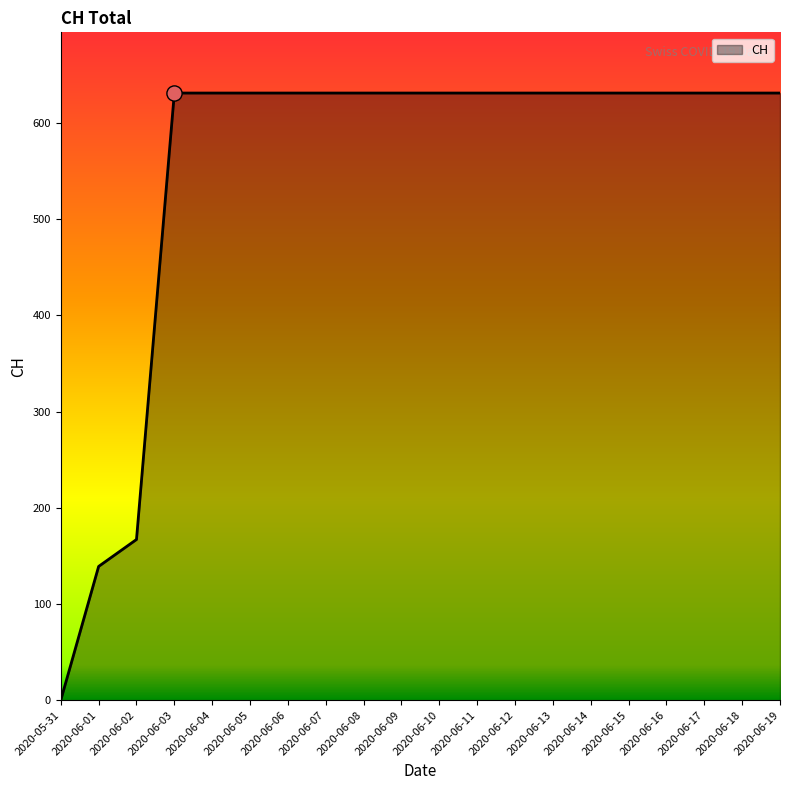

What is the ratio of the value at 2020-06-11 to the value at 2020-06-16?

1.0